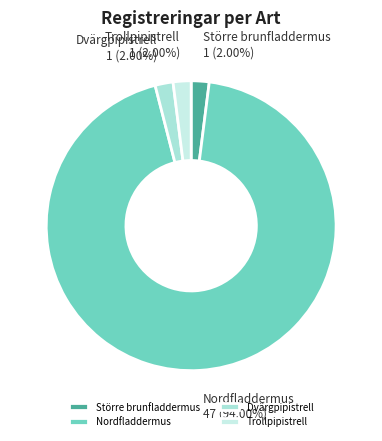

Do Nordfladdermus and Större brunfladdermus together represent more than half of the pie?

Yes